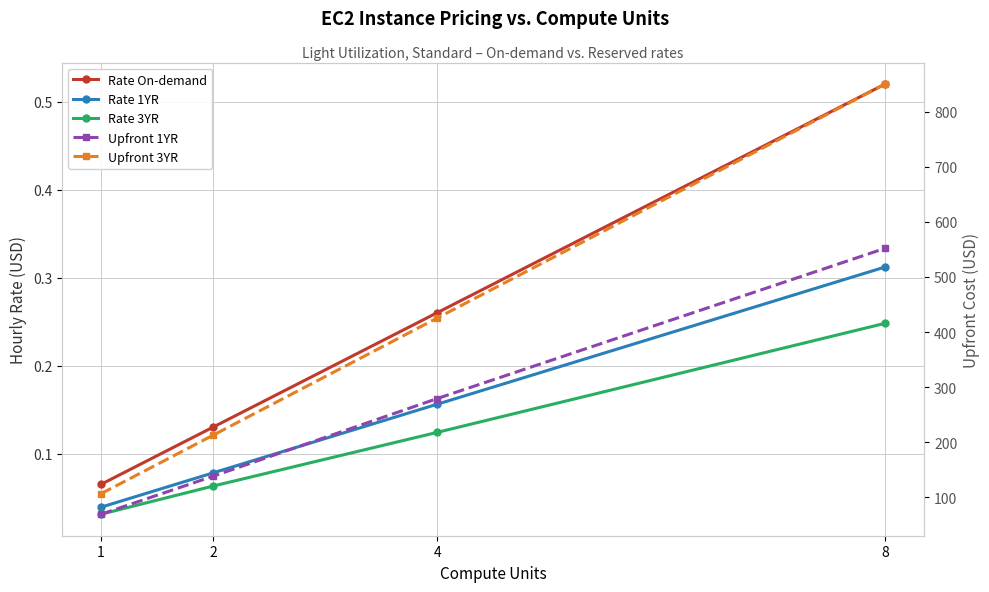

True or false: Upfront 3YR and Upfront 1YR intersect in this chart.

False